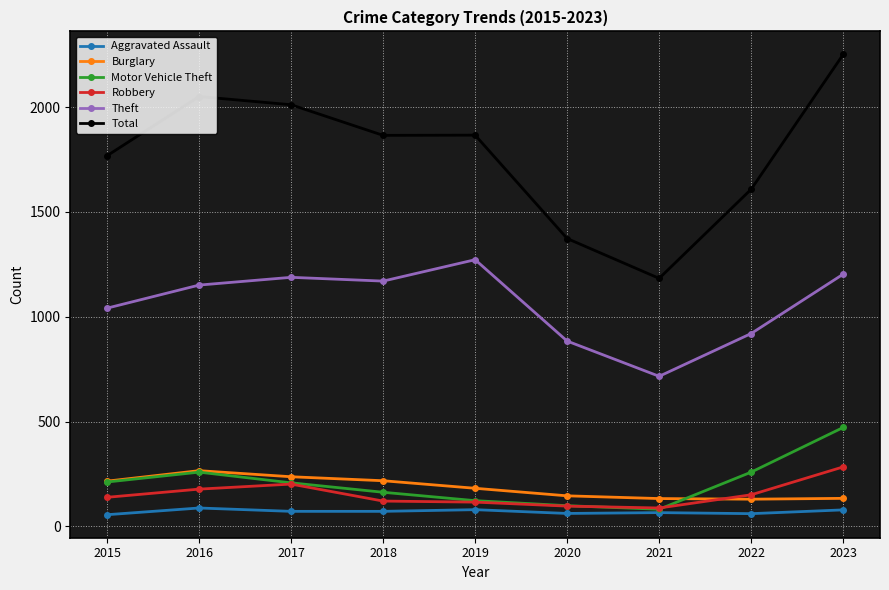

Is it true that Aggravated Assault equals 62 at 2020?

True